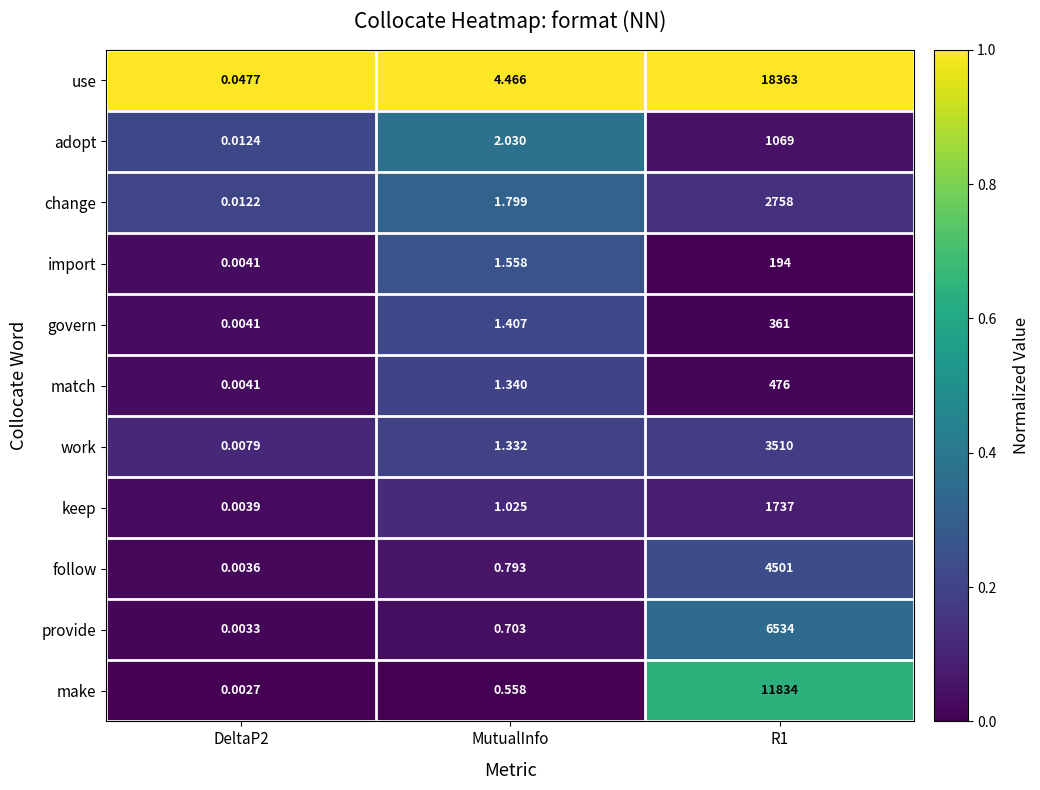

At MutualInfo, list the series in order from smallest to largest.

make, provide, follow, keep, work, match, govern, import, change, adopt, use